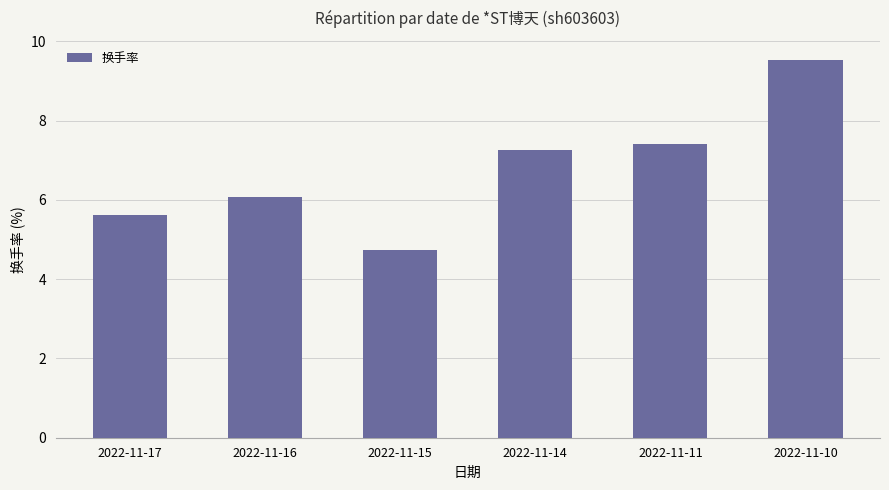

At which category does the chart reach its minimum across all series?

2022-11-15